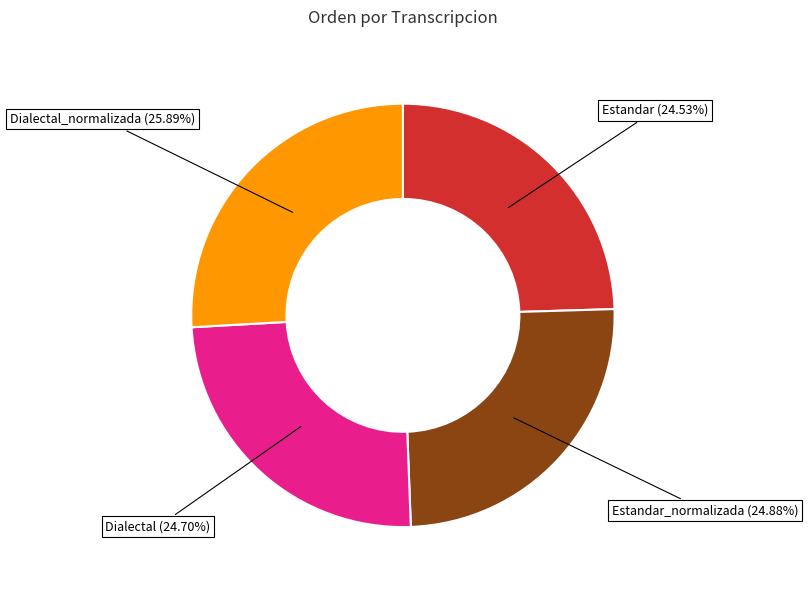

How many segments does this pie chart have?

4